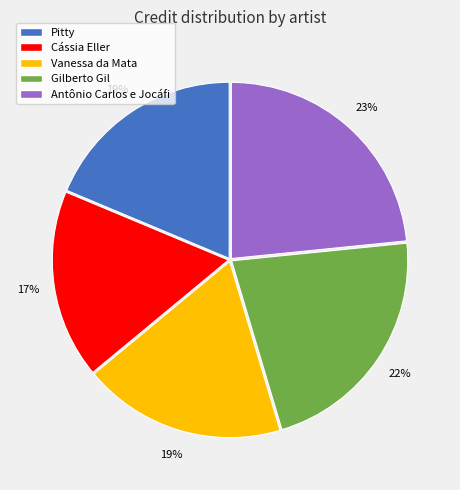

To the nearest percent, what portion does Antônio Carlos e Jocáfi represent?

23%